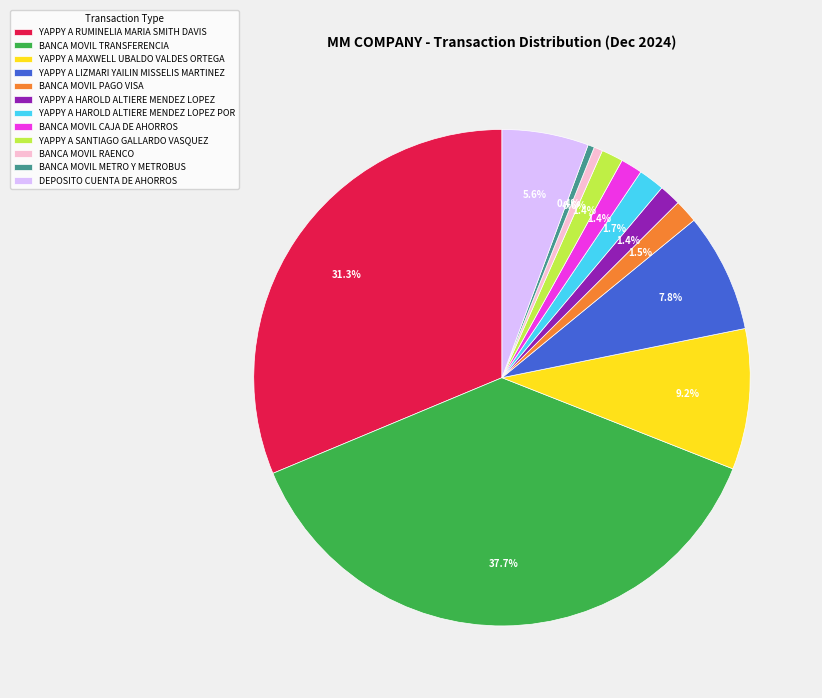

Is it true that BANCA MOVIL CAJA DE AHORROS is 11% of the pie?

False